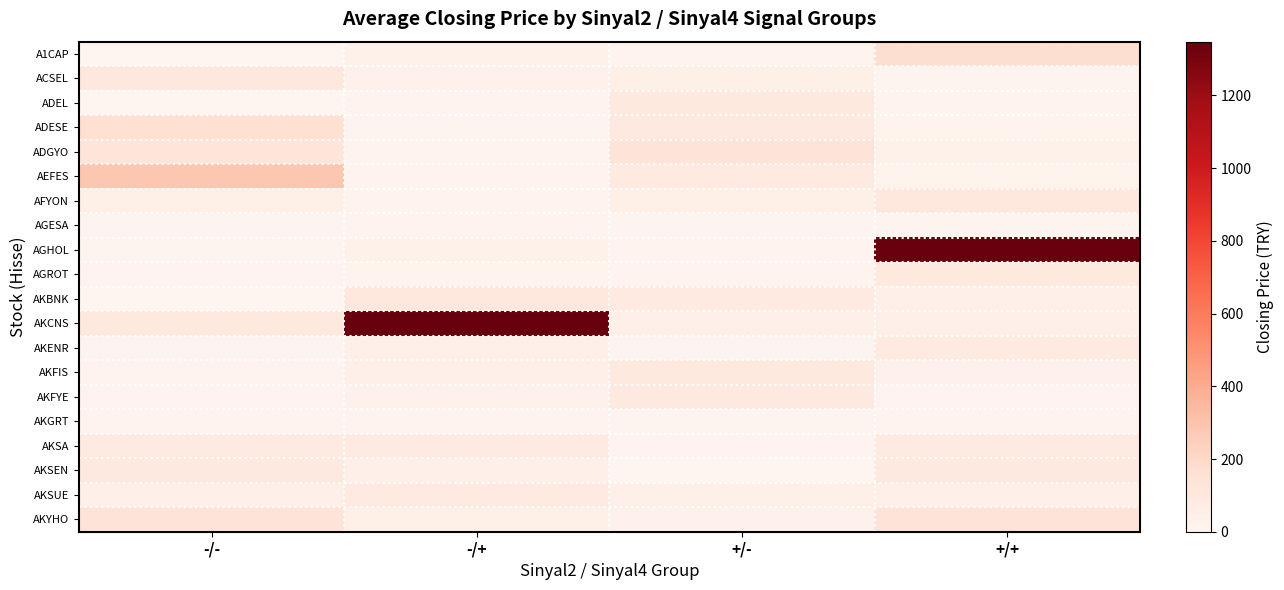

What is the maximum value shown in the chart?

1348.0